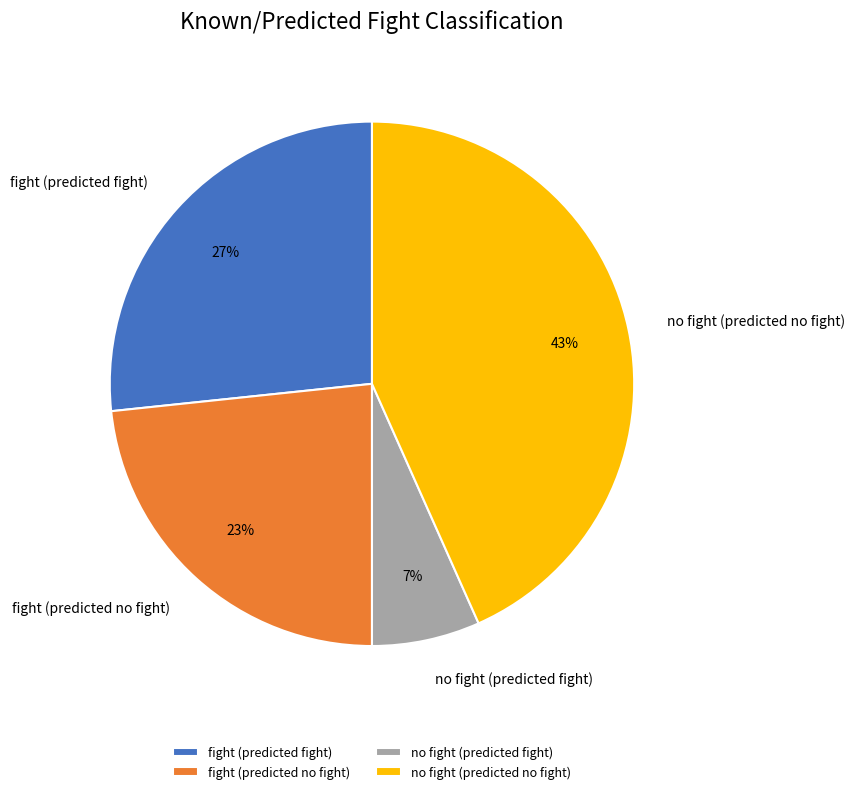

Does fight (predicted no fight) account for over 50% of the chart?

No